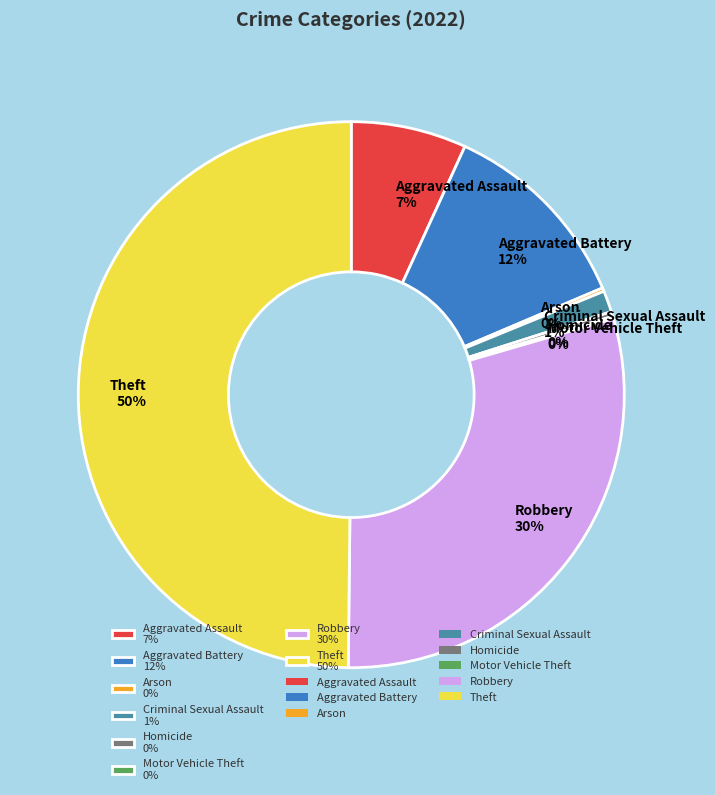

To the nearest percent, what is the combined percentage of Criminal Sexual Assault and Aggravated Assault?

8%